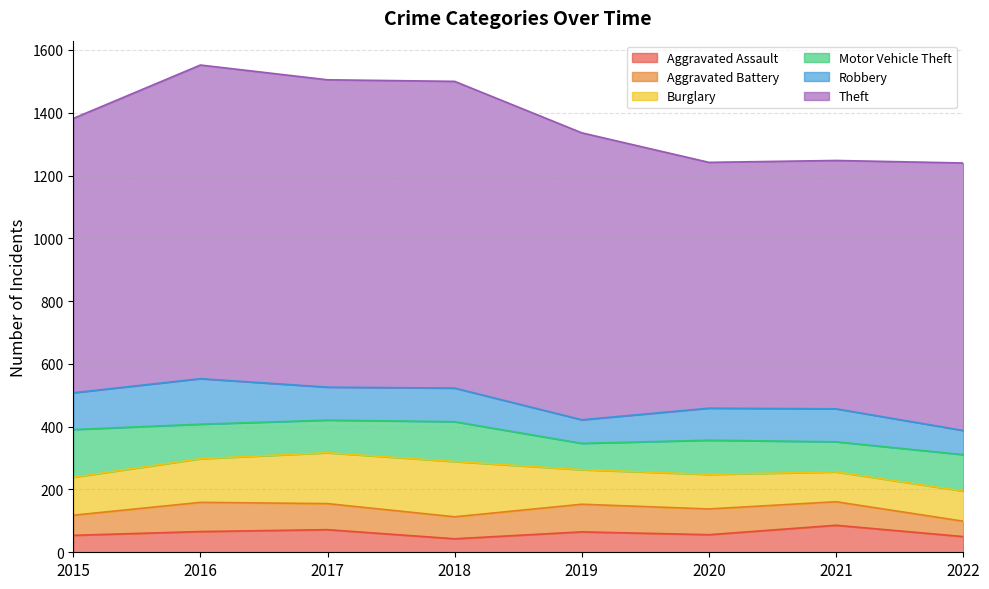

In Robbery, how many points are lower than both neighbors (excluding endpoints)?

2